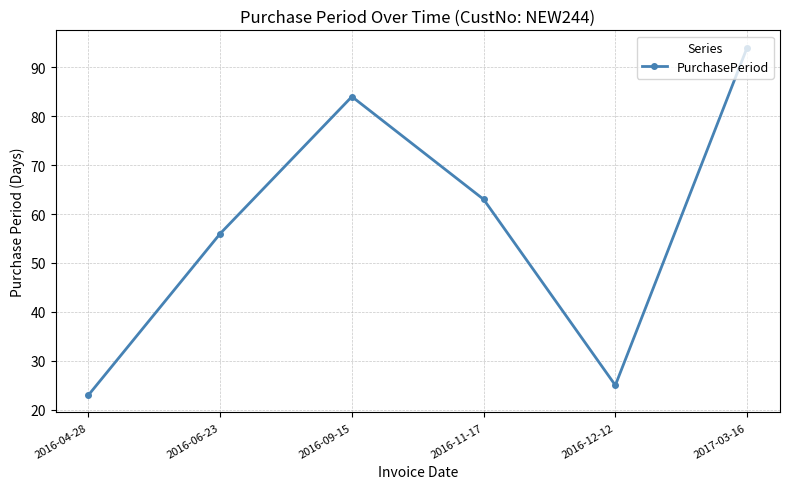

Reading left to right, extract all data points from this chart.

23	56	84	63	25	94